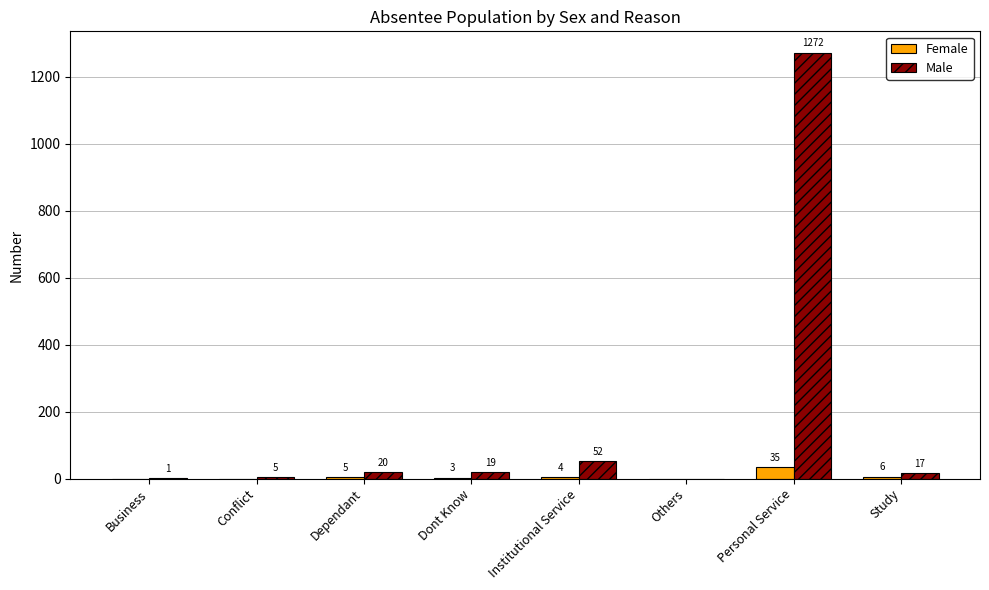

How many distinct data groups are displayed?

2